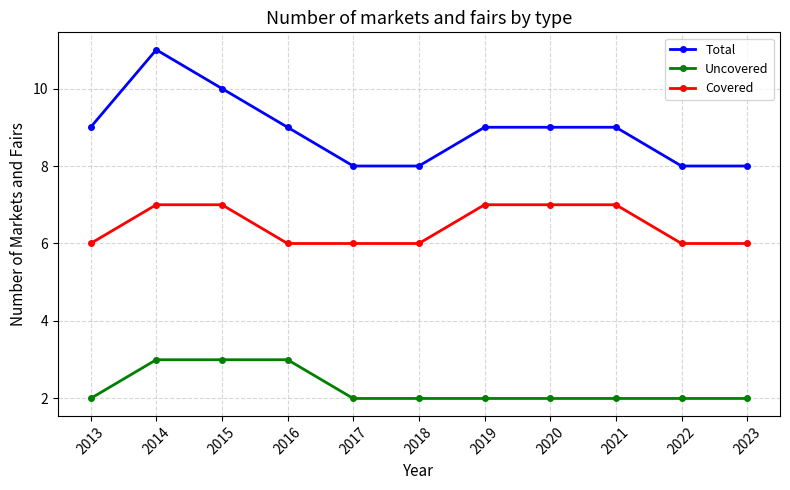

What are all the series names shown in the legend?

Total, Uncovered, Covered